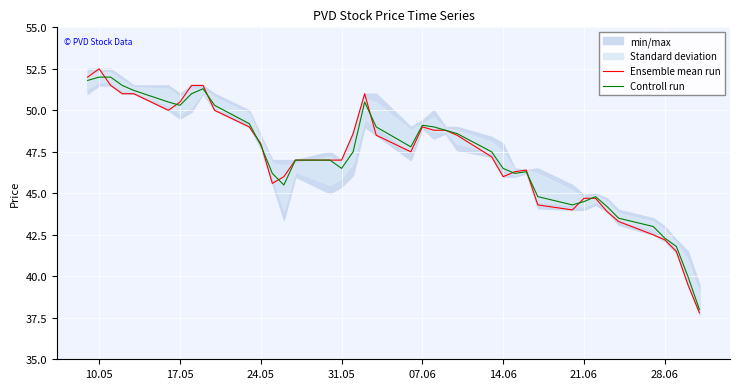

The value of Ensemble mean run at 14.06 is 46.0. True or false?

True